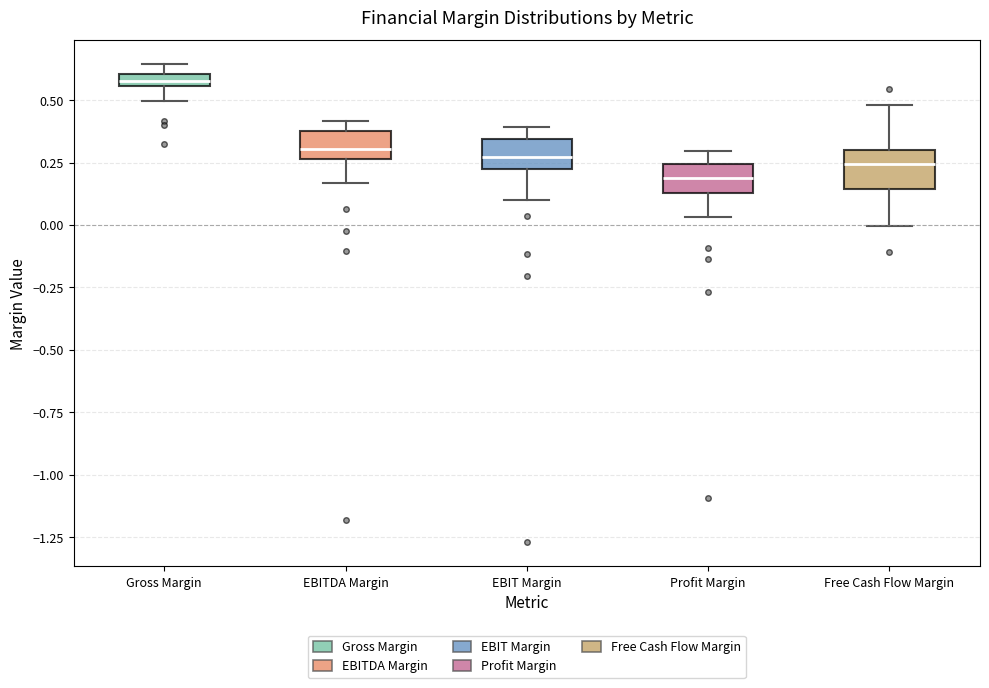

Where is the upper edge of the box for Profit Margin on the y-axis? The values are not printed on the chart, so give them approximately, as read against the axis.

0.25